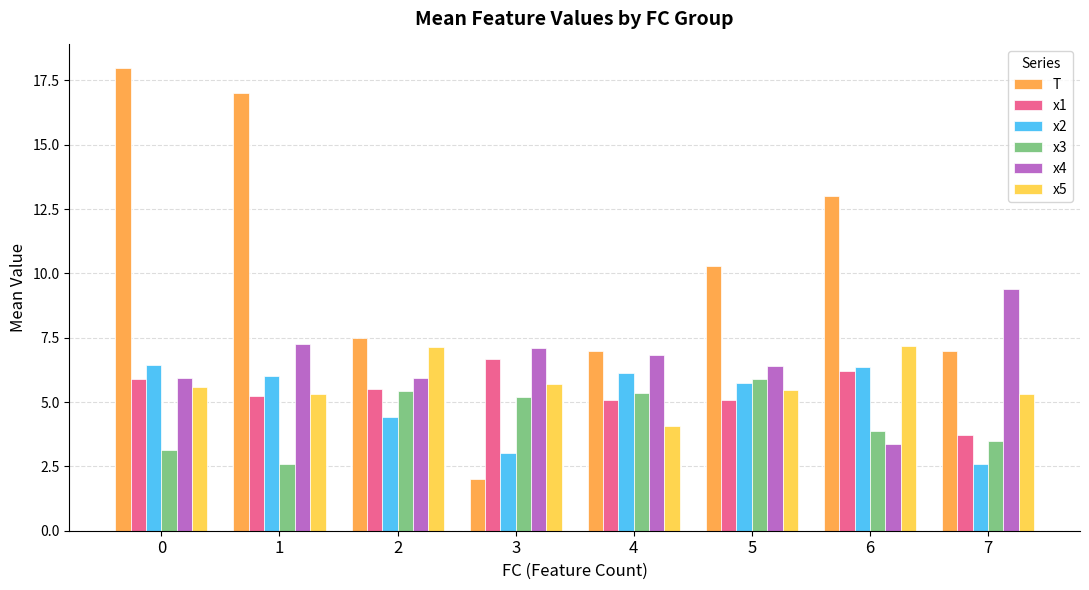

What is the approximate value of T at 6?

13.0